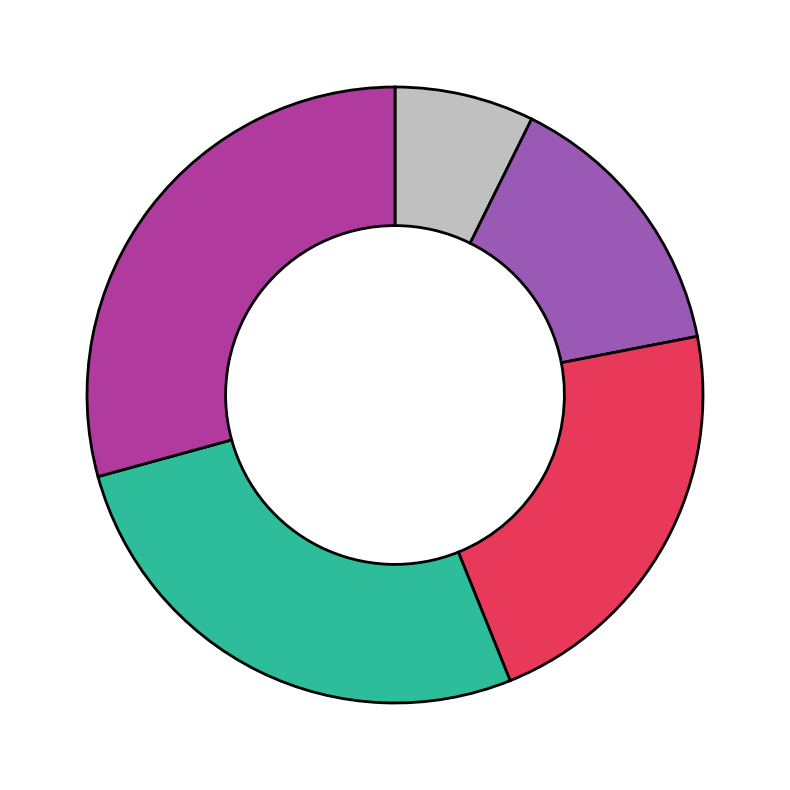

Is there a majority slice in this chart?

No